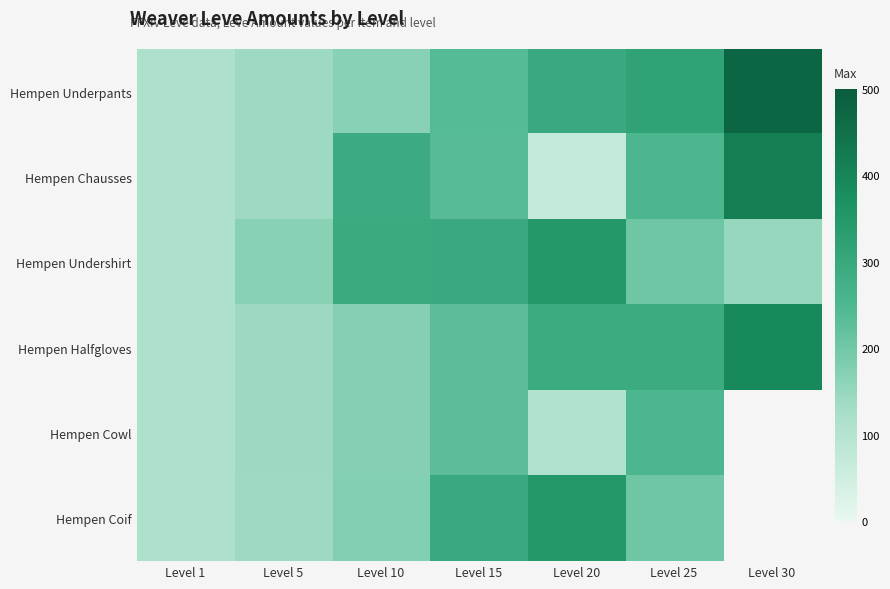

What is the minimum value shown in the chart?

69.0